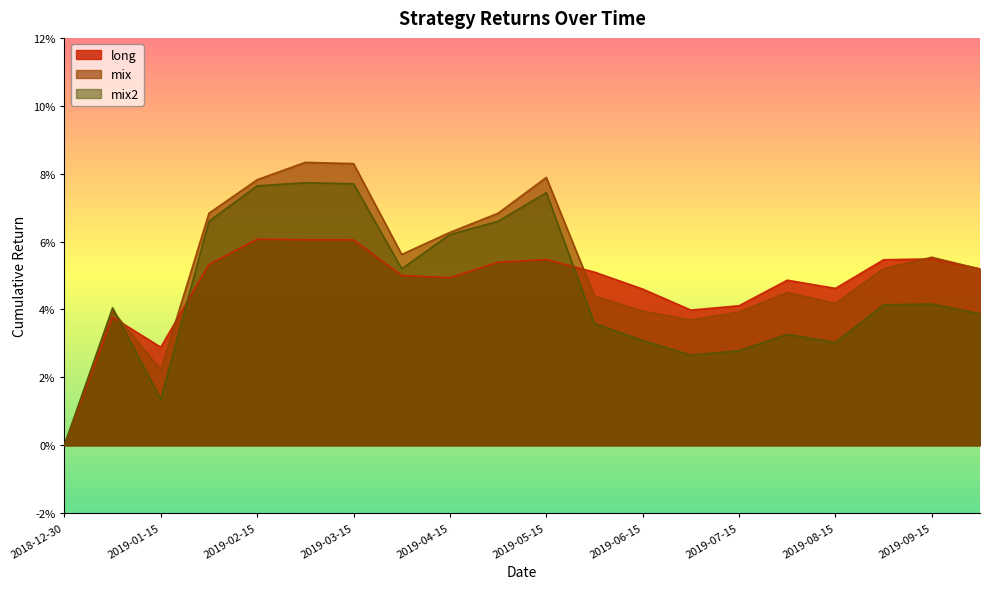

How many data points in mix are above 0?

19